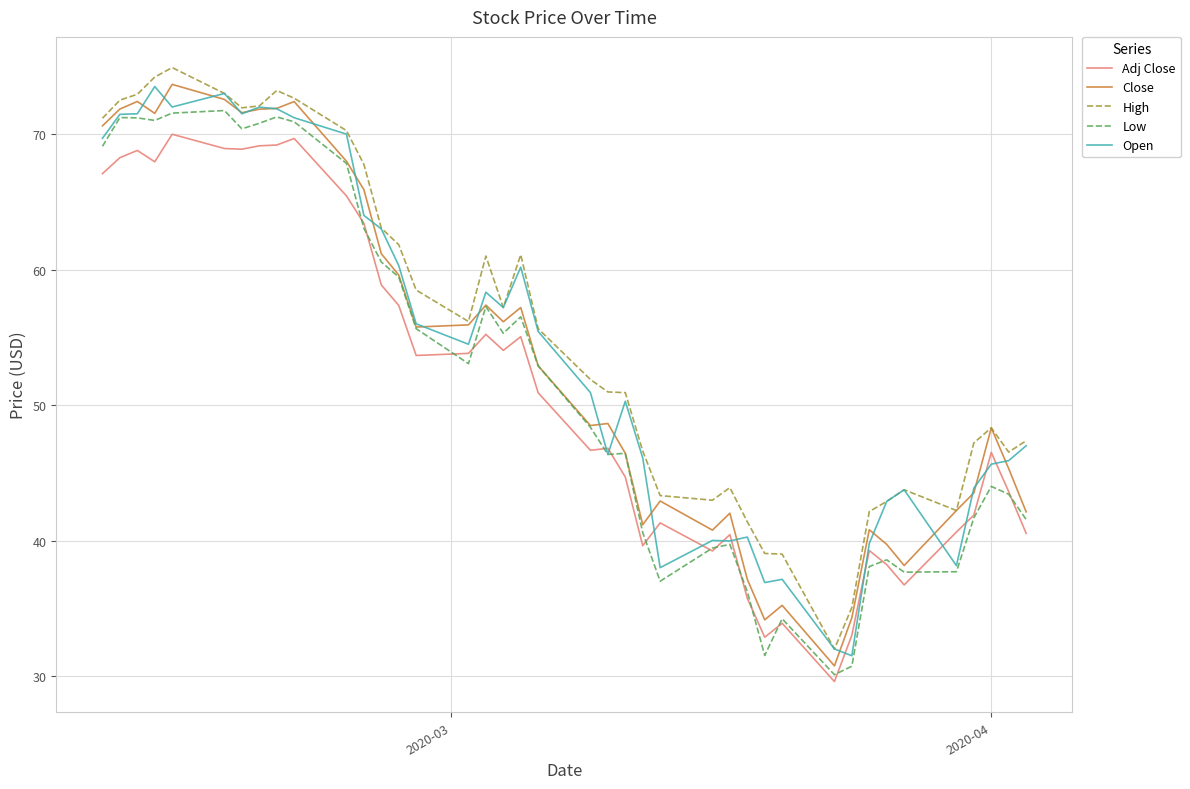

What is the smallest value displayed?

29.6